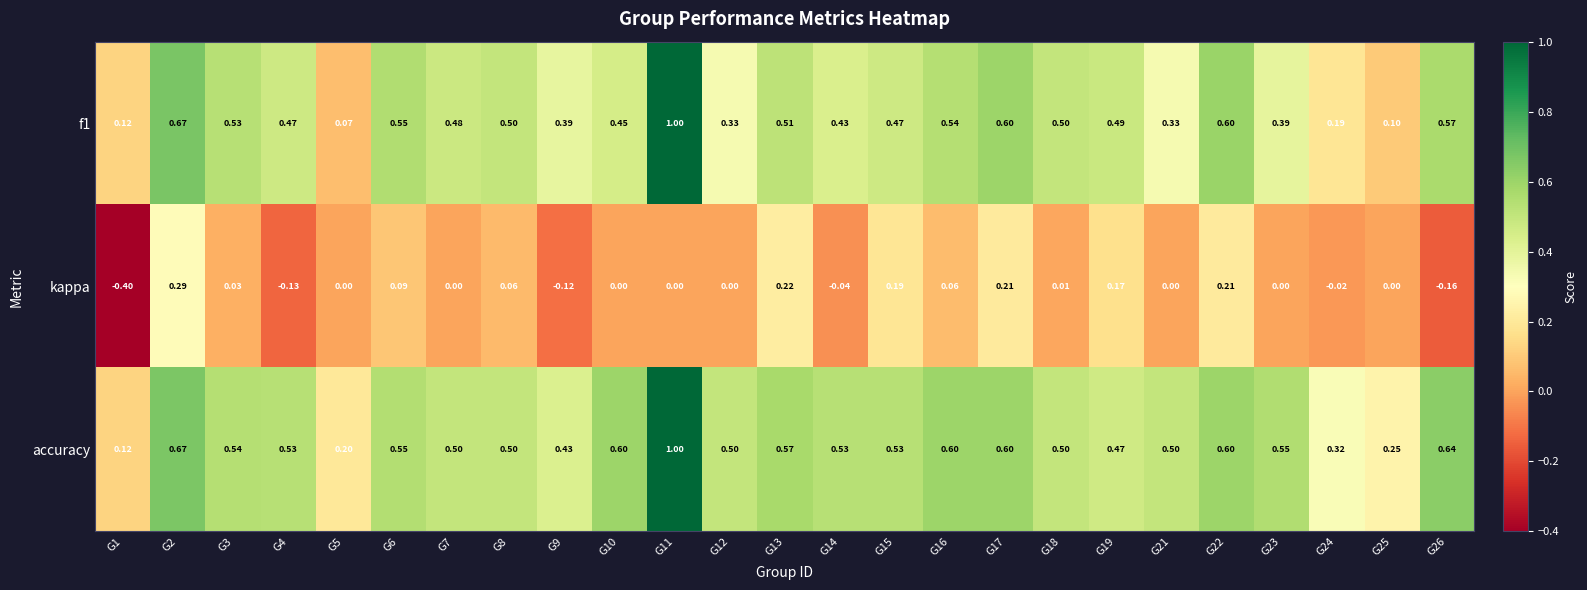

At how many categories does at least one series exceed 0?

25